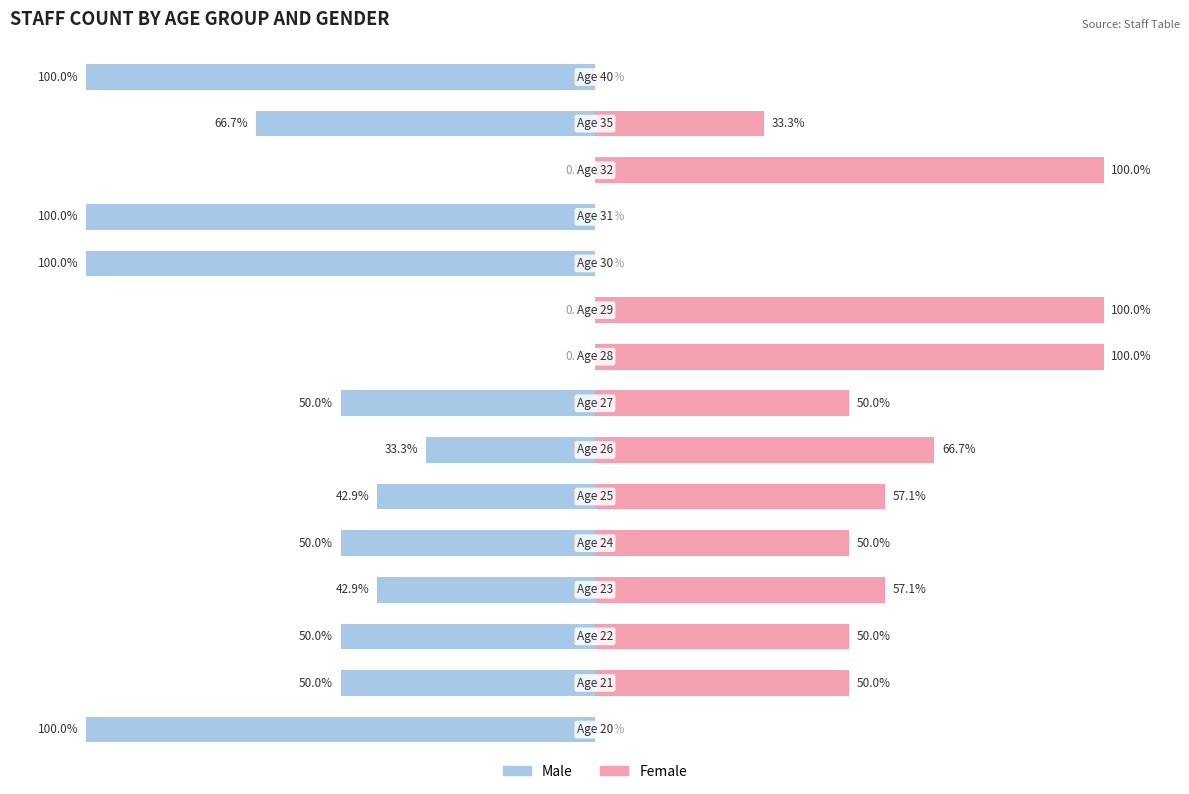

How many values in Male are below zero?

12